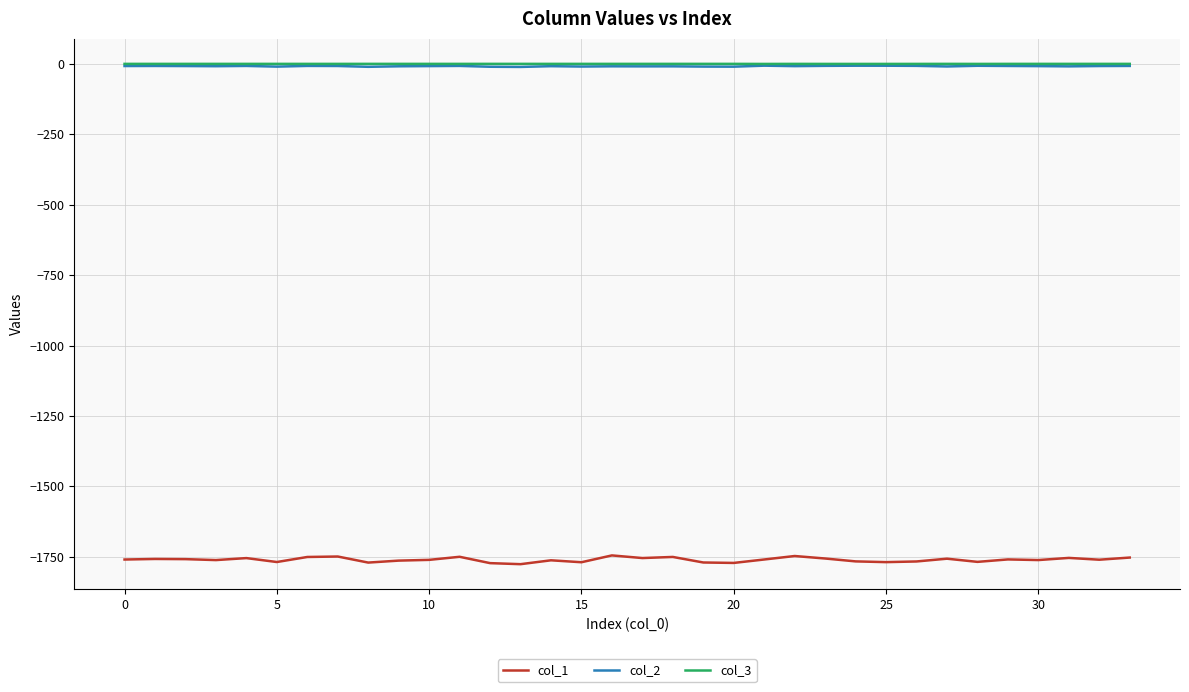

True or false: col_2 and col_1 cross at least once.

False